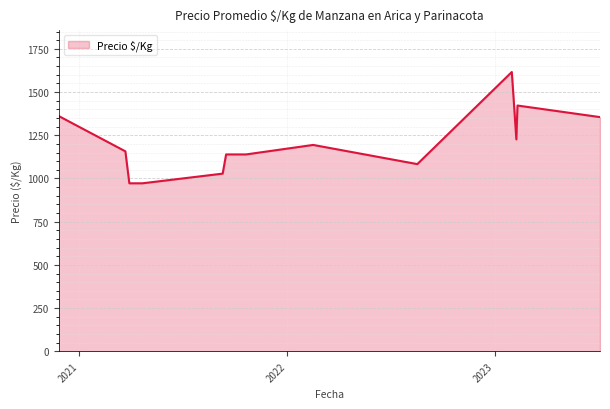

What is the greatest value displayed?

1616